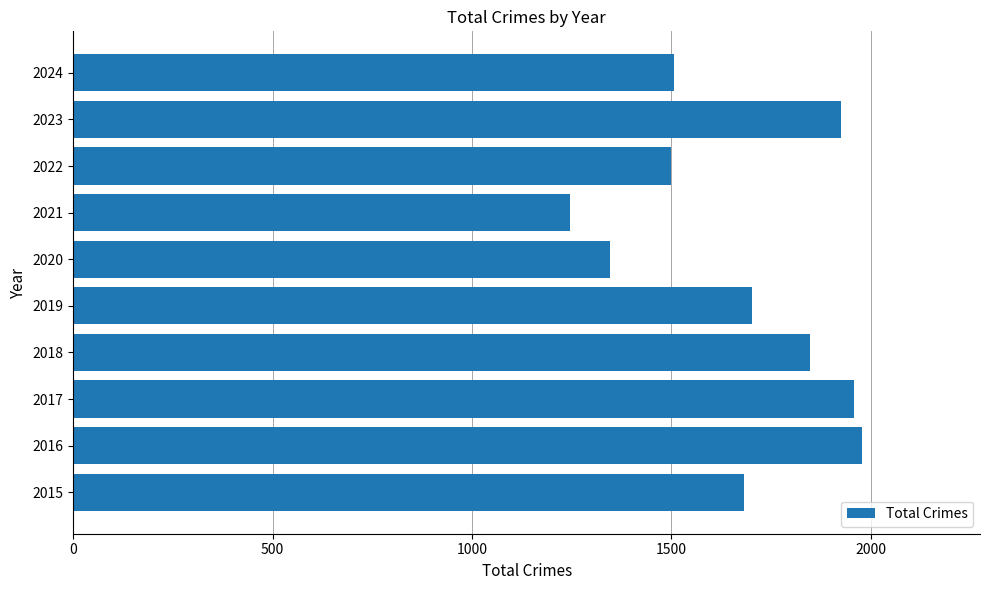

What is the change in value from 2020 to 2023?

+580